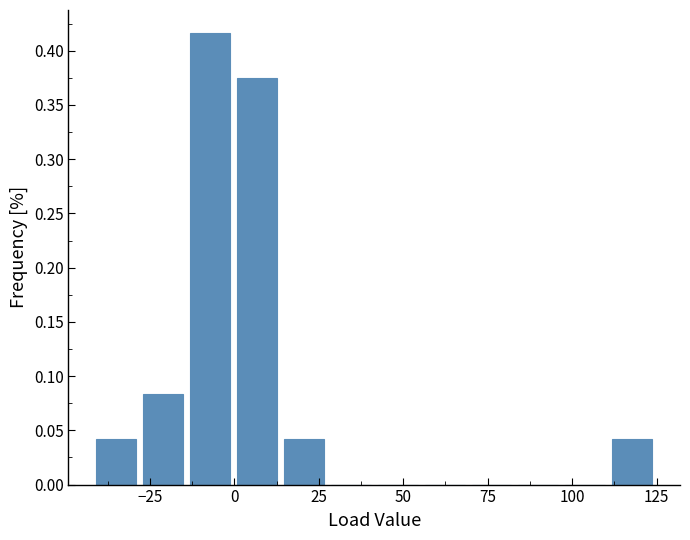

Read against the x-axis, roughly where is the centre of the tallest bar?

-5